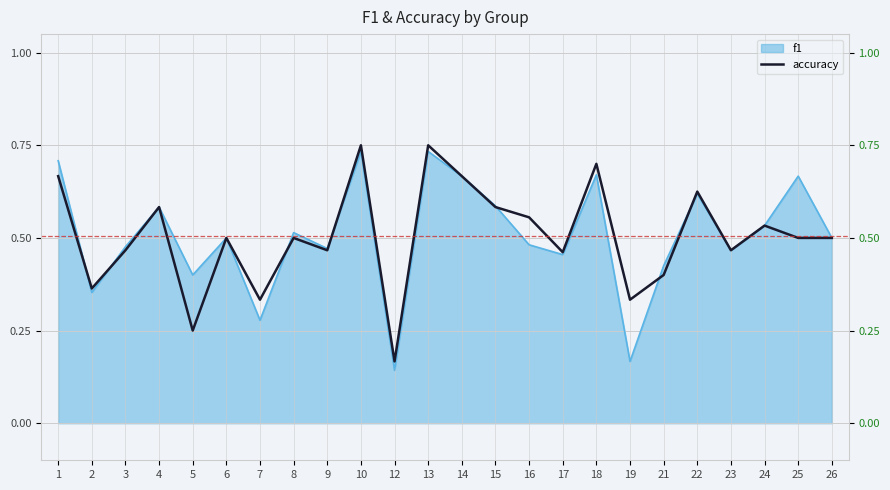

What is the value of the 13th point from the left?

0.7